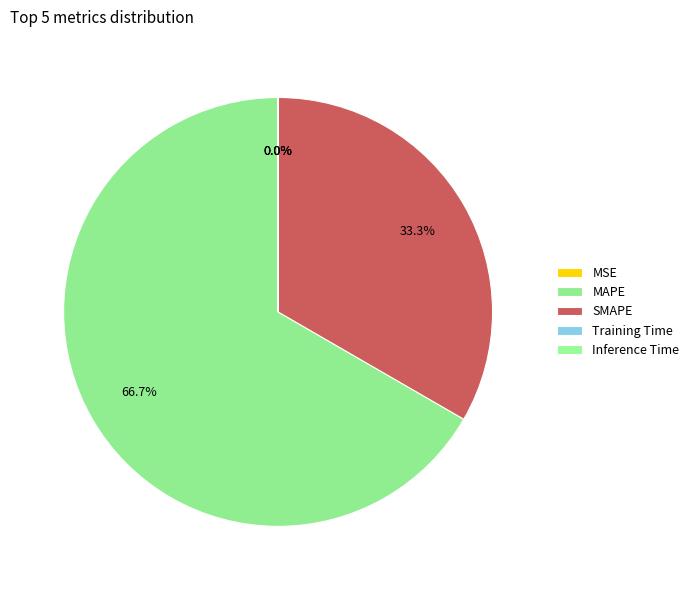

To the nearest percent, what portion does MAPE represent?

67%